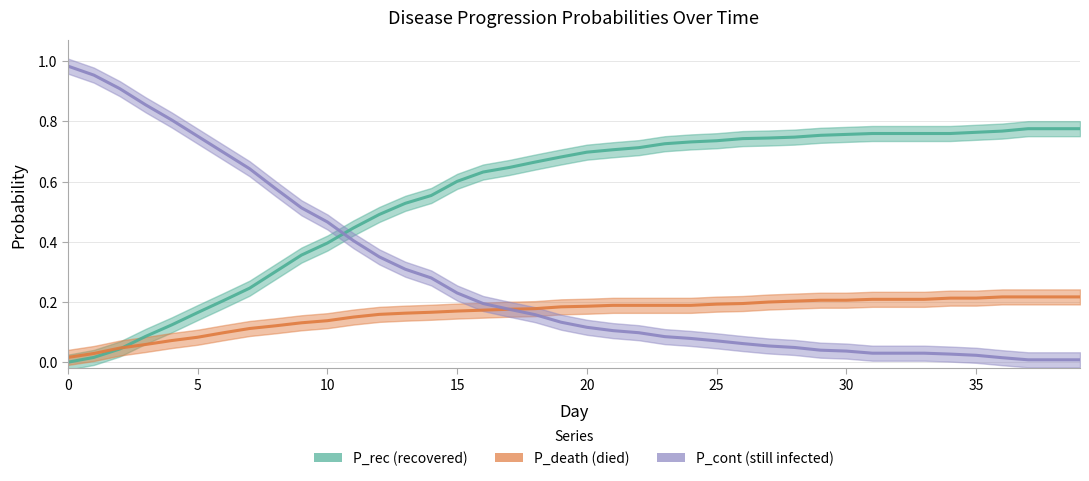

What is the label of the 23rd point from the right?

17